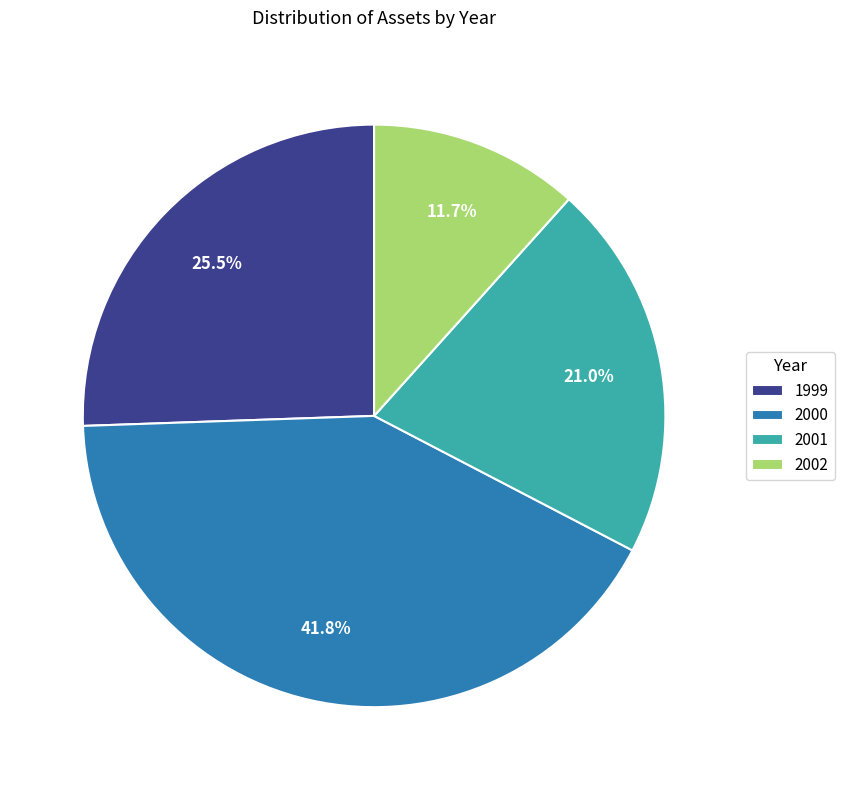

Which category has the smallest portion of the pie?

2002